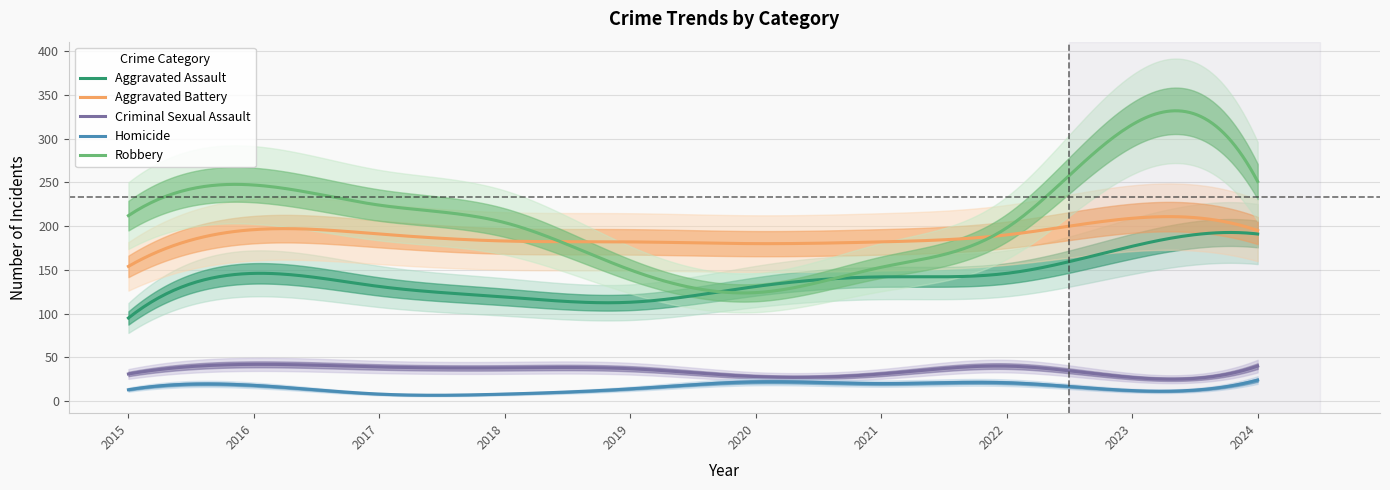

Which series has the largest total across all categories?

Robbery